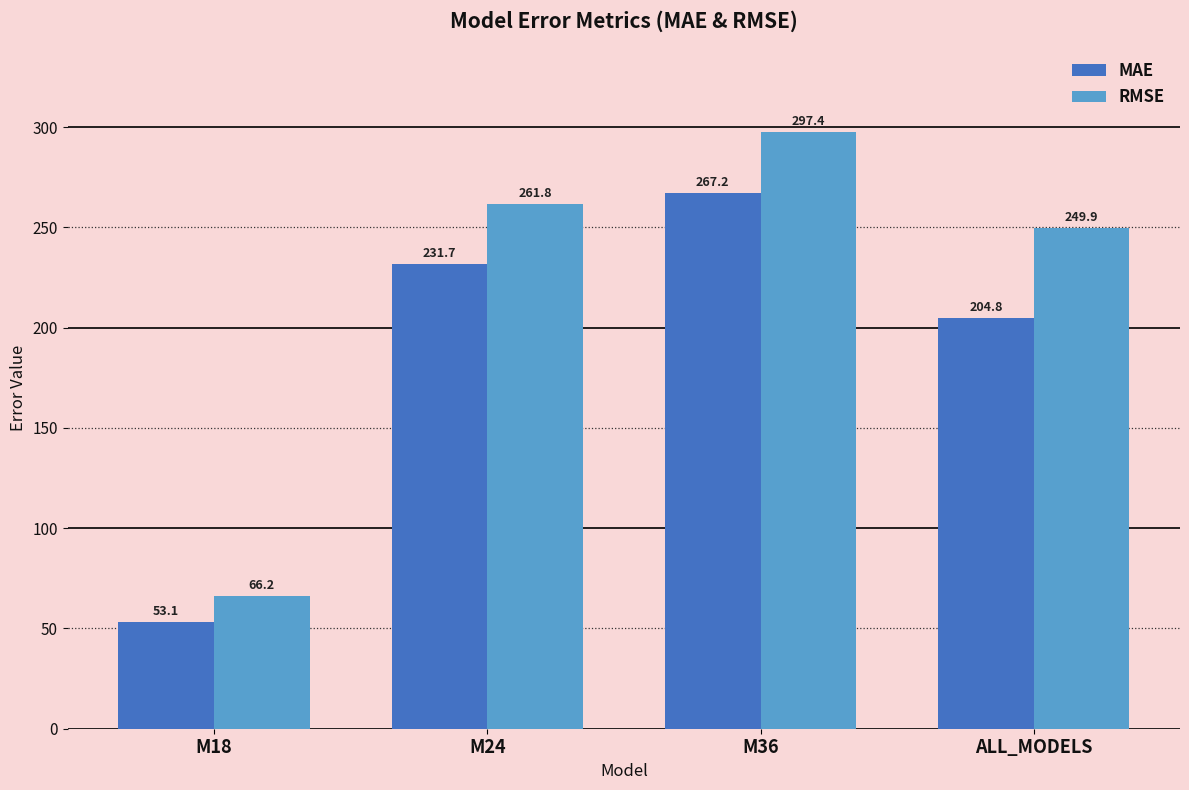

Reading right to left, what are all the values shown in this chart?

MAE: 204.8	267.2	231.7	53.1
RMSE: 249.9	297.4	261.8	66.2